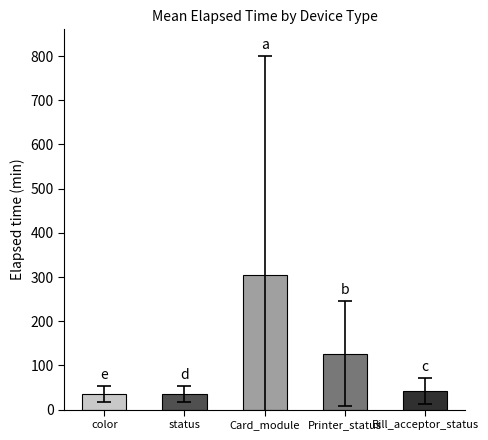

Where is the data nearest to the value 169?

Printer_status